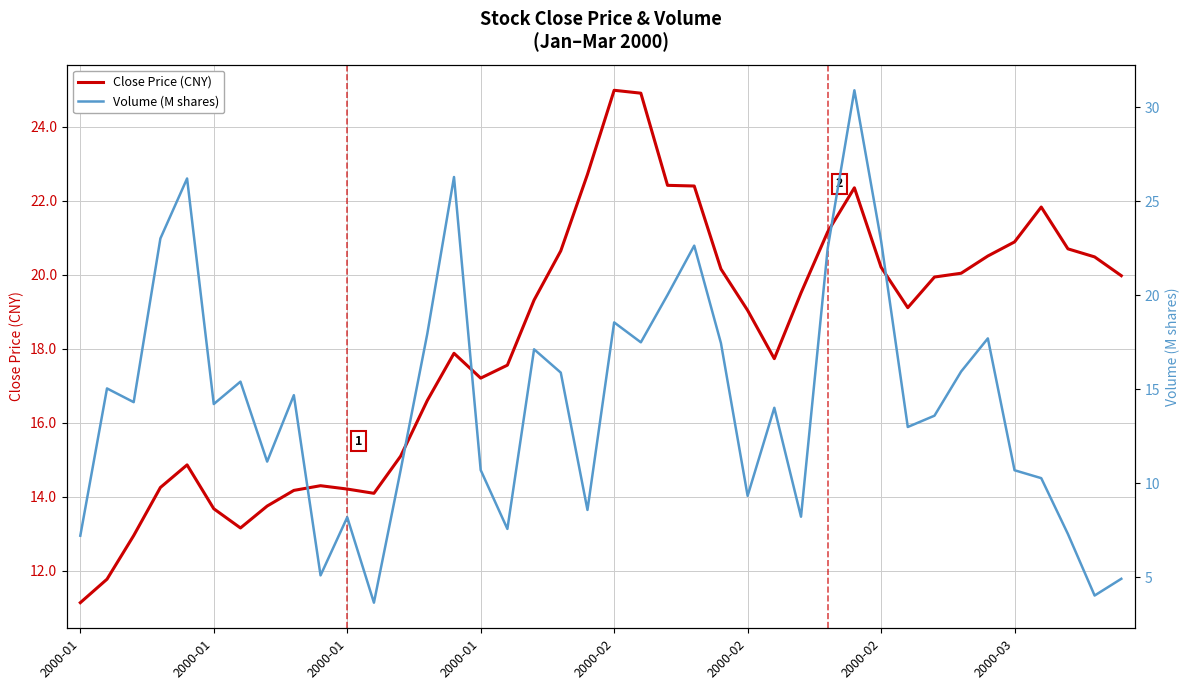

How many values in the Volume (M shares) series exceed 14?

22